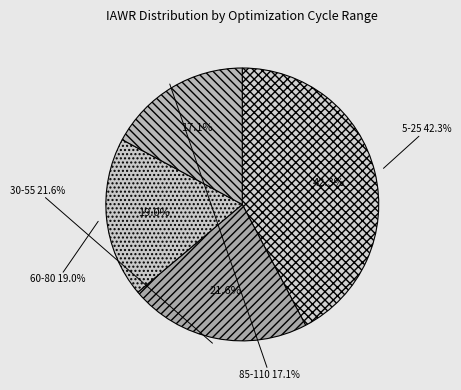

To the nearest percent, what is the combined percentage of Optimization Cycle 30-55 and Optimization Cycle 85-110?

39%